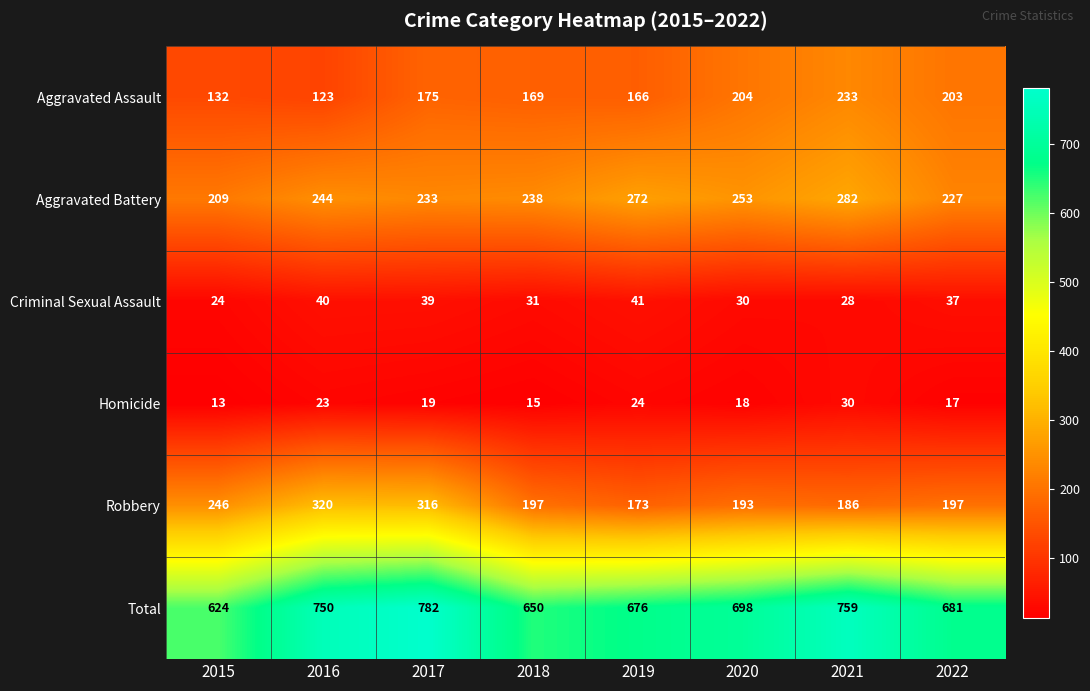

At how many categories does at least one series exceed 722?

3